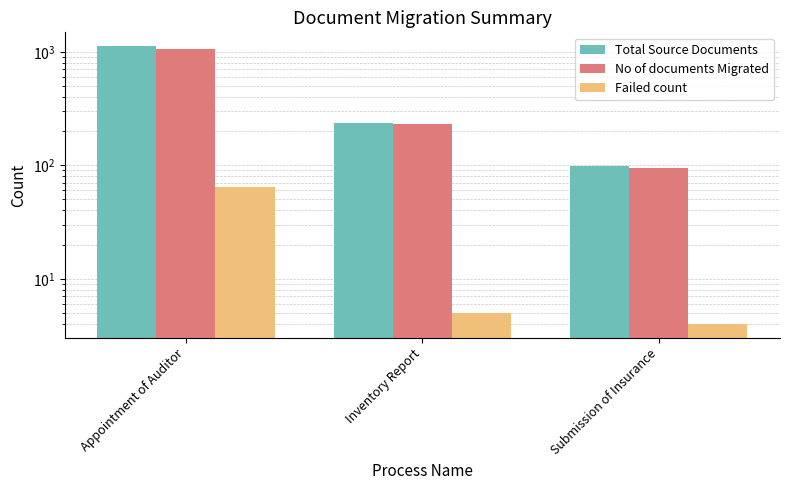

True or false: Total Source Documents has a value of 99 at Submission of Insurance.

True